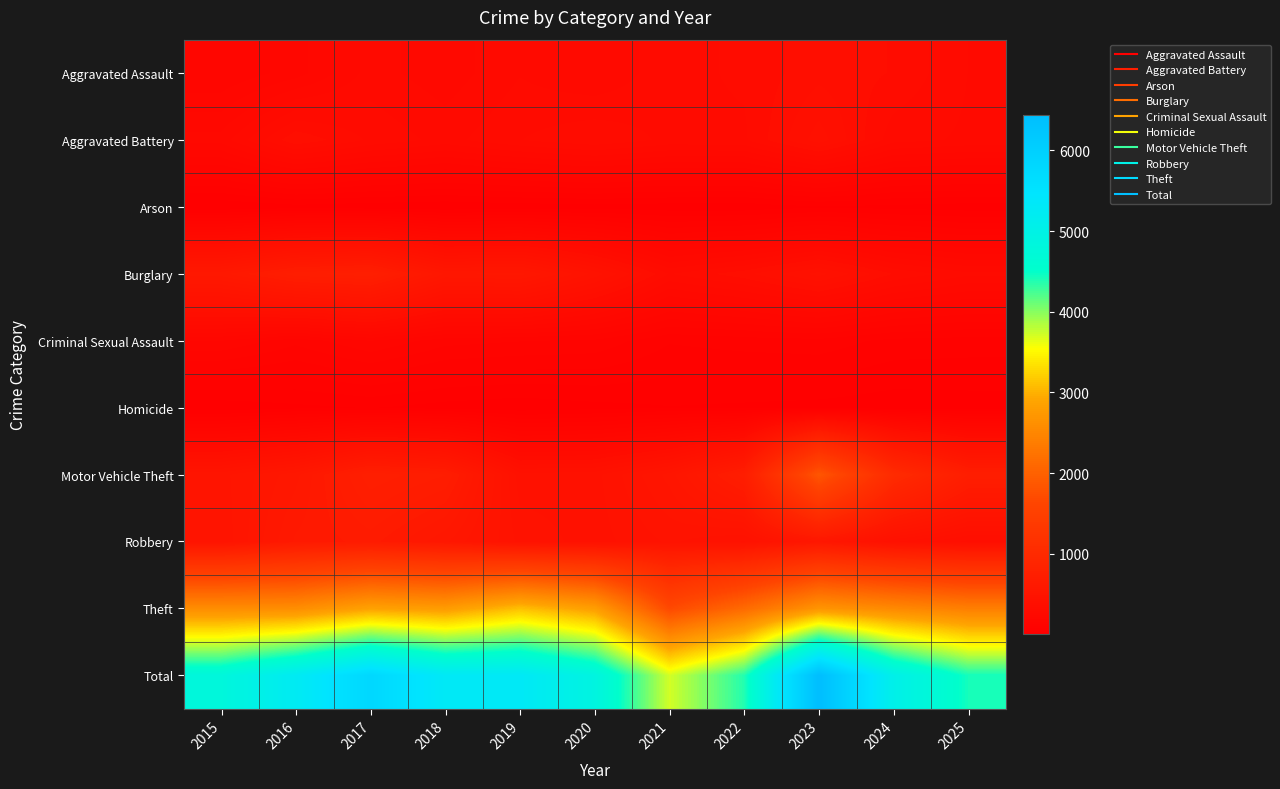

Reading left to right, transcribe all the data shown in this chart.

Aggravated Assault: 2015=160	2016=198	2017=271	2018=245	2019=284	2020=261	2021=302	2022=315	2023=353	2024=334	2025=285
Aggravated Battery: 2015=246	2016=357	2017=306	2018=276	2019=310	2020=333	2021=304	2022=306	2023=400	2024=295	2025=281
Arson: 2015=9	2016=22	2017=17	2018=12	2019=18	2020=22	2021=19	2022=17	2023=30	2024=25	2025=20
Burglary: 2015=601	2016=704	2017=732	2018=559	2019=571	2020=453	2021=309	2022=352	2023=421	2024=334	2025=291
Criminal Sexual Assault: 2015=185	2016=142	2017=185	2018=144	2019=136	2020=129	2021=87	2022=95	2023=100	2024=76	2025=72
Homicide: 2015=15	2016=28	2017=35	2018=23	2019=16	2020=25	2021=33	2022=29	2023=25	2024=18	2025=21
Motor Vehicle Theft: 2015=502	2016=579	2017=732	2018=689	2019=421	2020=427	2021=522	2022=704	2023=1855	2024=1022	2025=710
Robbery: 2015=492	2016=617	2017=648	2018=567	2019=454	2020=424	2021=466	2022=434	2023=563	2024=414	2025=353
Theft: 2015=2589	2016=2597	2017=2863	2018=2782	2019=3099	2020=2819	2021=1674	2022=2123	2023=2697	2024=2539	2025=2399
Total: 2015=4799	2016=5244	2017=5789	2018=5297	2019=5309	2020=4893	2021=3716	2022=4375	2023=6444	2024=5057	2025=4432